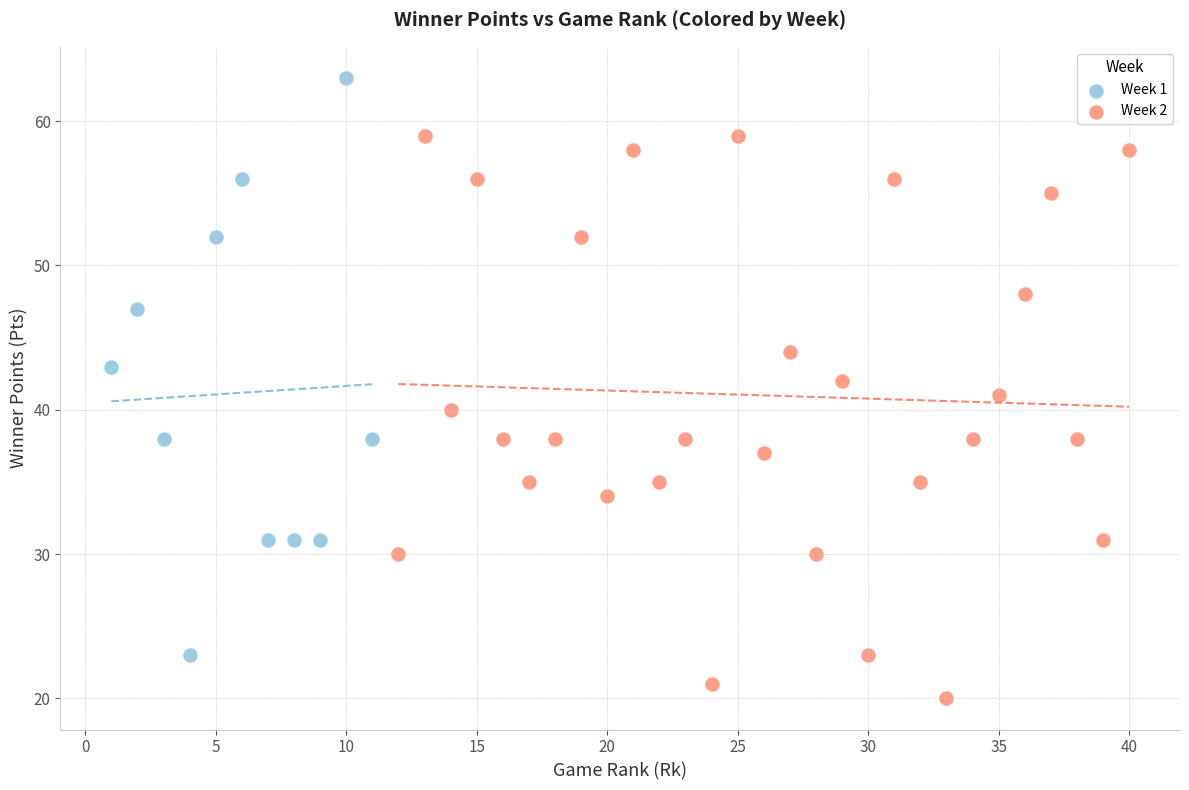

Which series contains the highest Y value?

Week 1